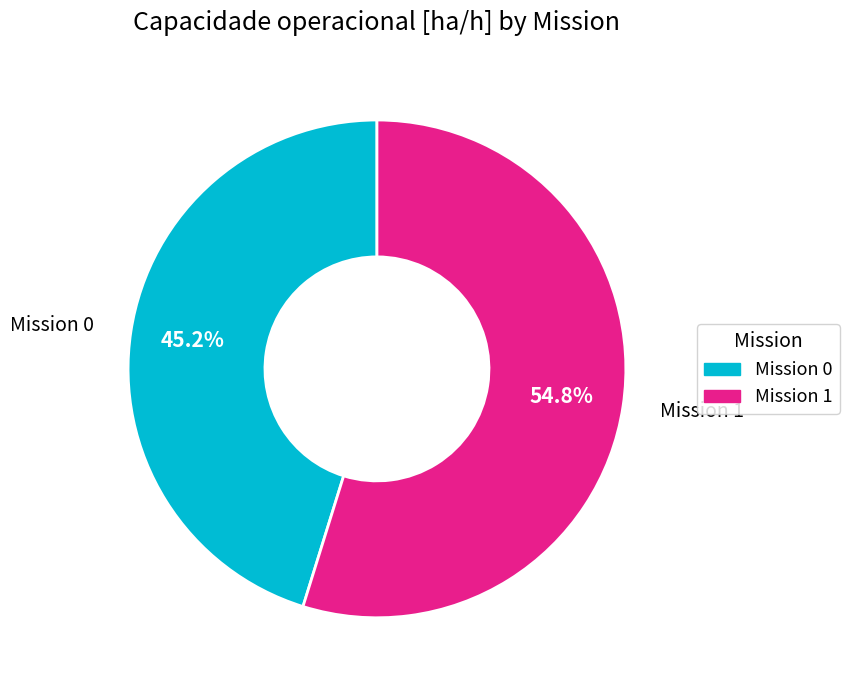

Is there any slice that represents more than half of the pie?

Yes